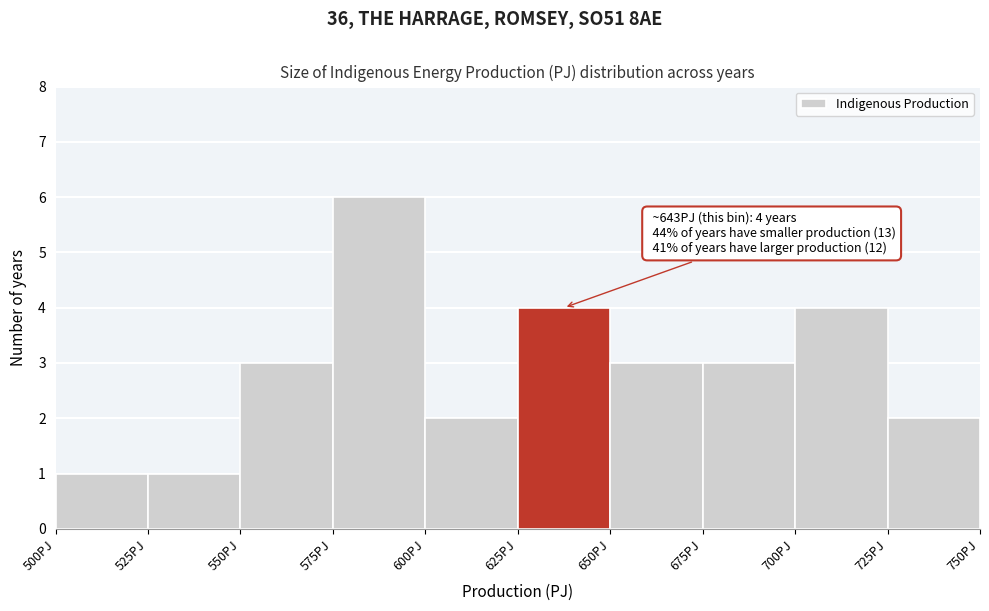

Over which range of the x-axis is the bar tallest?

575 to 600